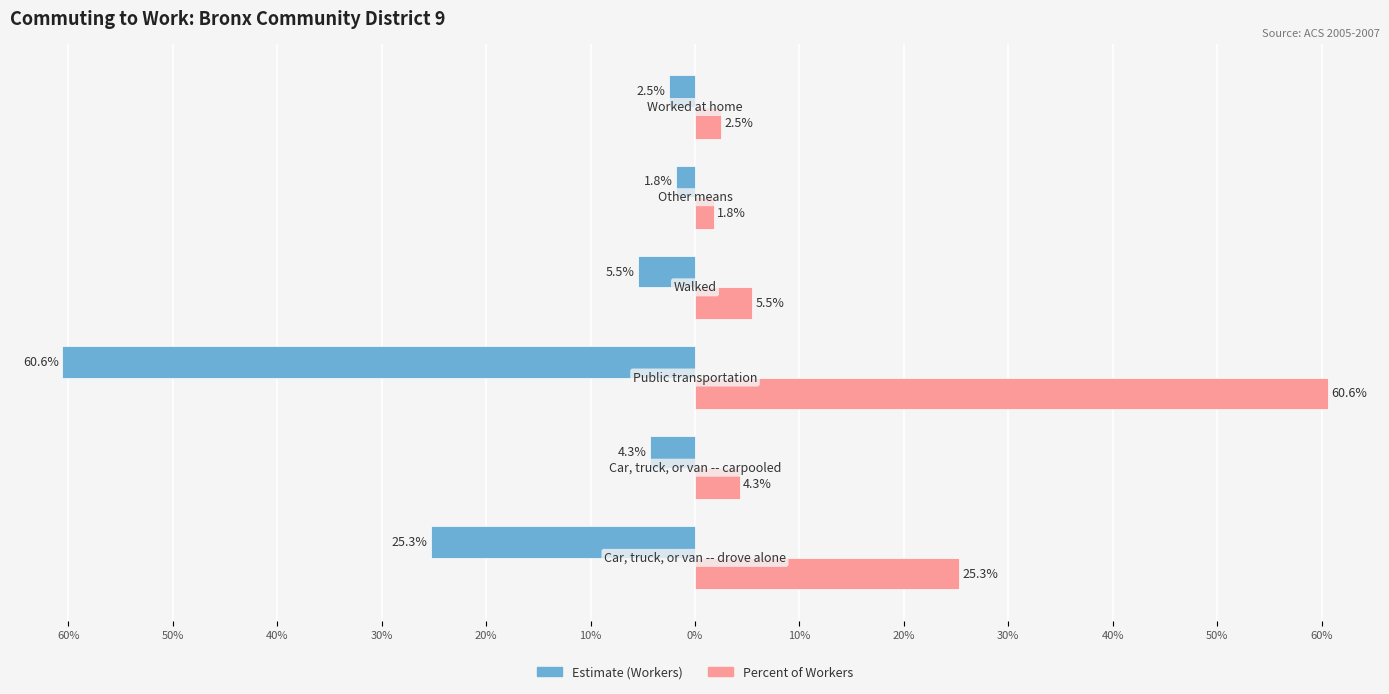

What are all the series names shown in the legend?

Estimate (Workers), Percent of Workers